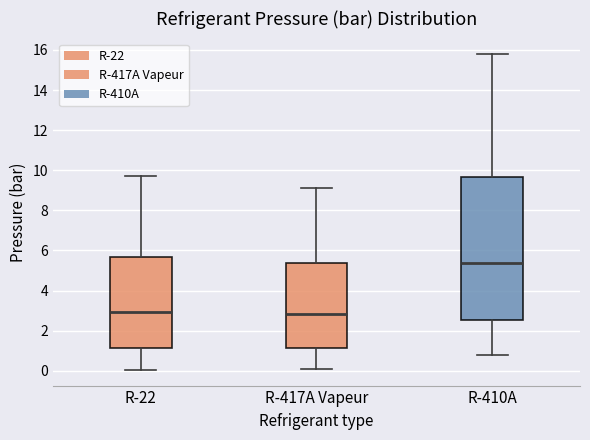

Reading left to right, read every box against the y-axis: the position of its median line, the range the box covers, and the ends of its whiskers. The values are not printed on the chart, so give them approximately, as read against the axis.

R-22: median 3.0, box 1.2 to 5.8, whiskers 0.0 to 9.8
R-417A Vapeur: median 2.8, box 1.2 to 5.4, whiskers 0.0 to 9.2
R-410A: median 5.4, box 2.6 to 9.6, whiskers 0.8 to 15.8